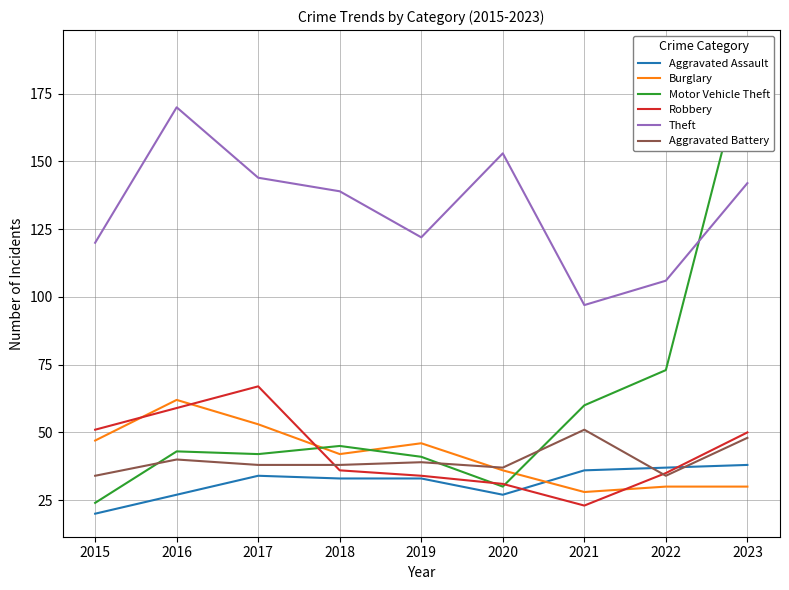

At which label does Aggravated Battery reach its minimum?

2015